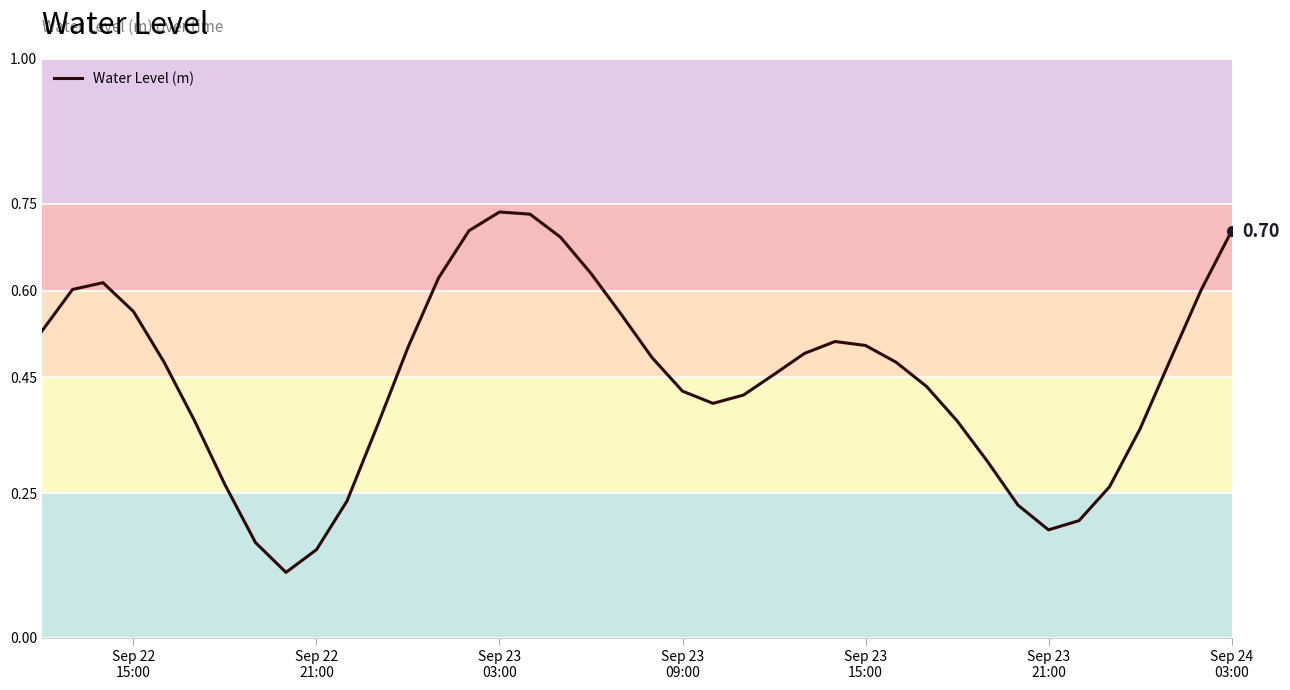

What is the value of the 12th point from the left?

0.4